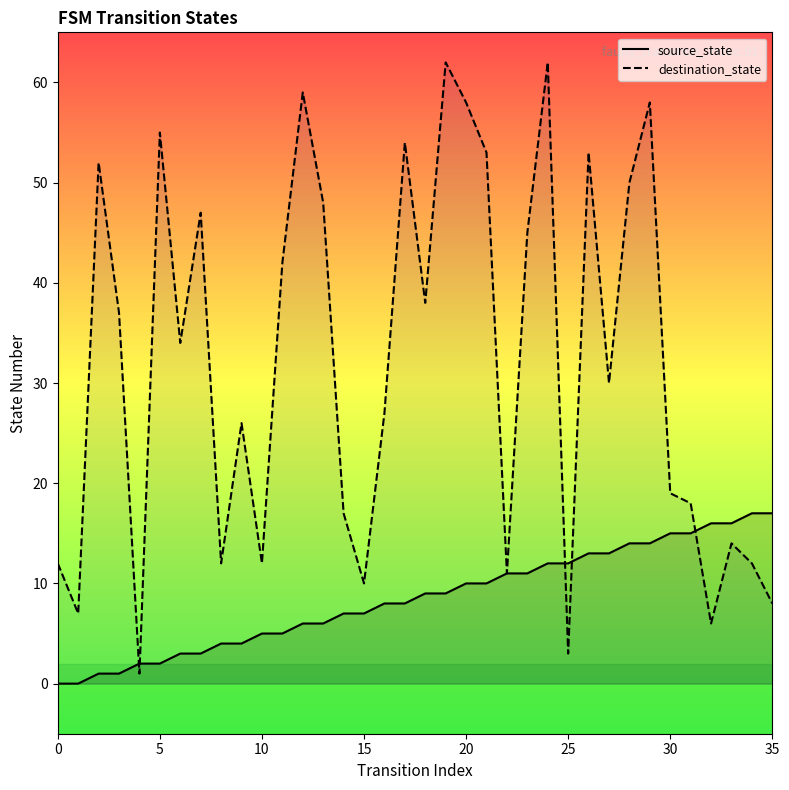

What is the label of the 19th point from the right?

17